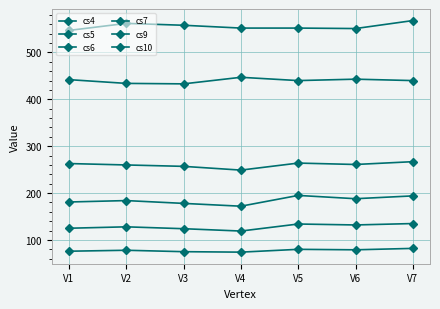

At how many categories does at least one series exceed 217?

7